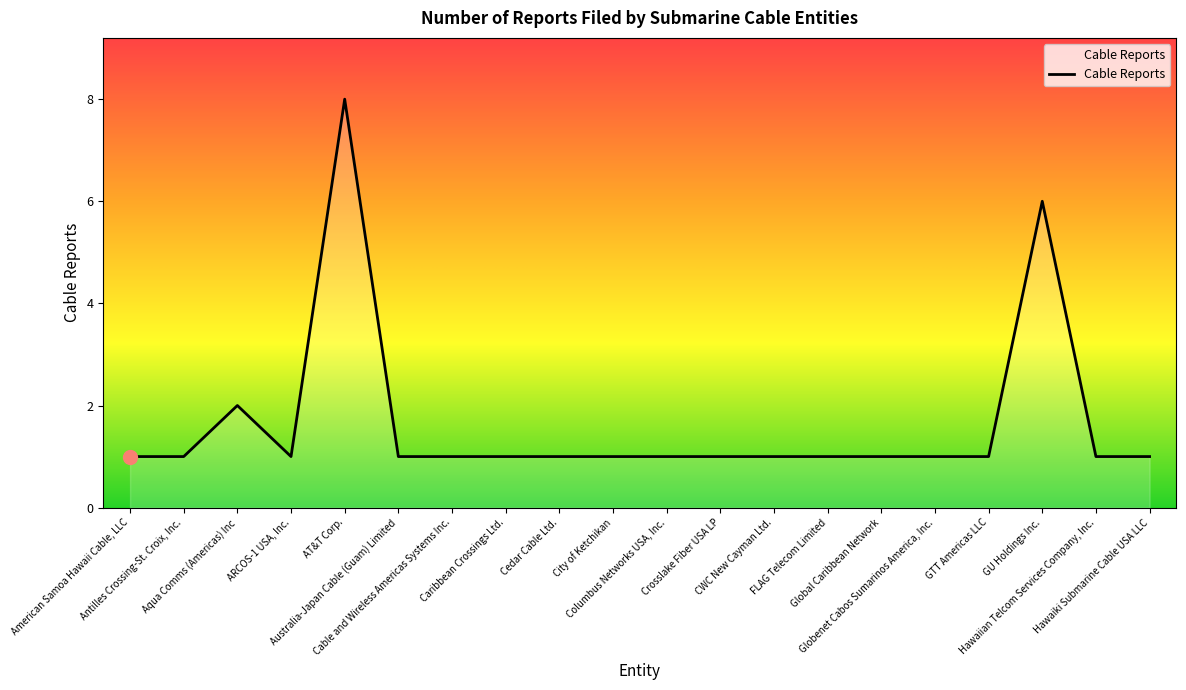

At which category does the data reach its first local peak?

Aqua Comms (Americas) Inc